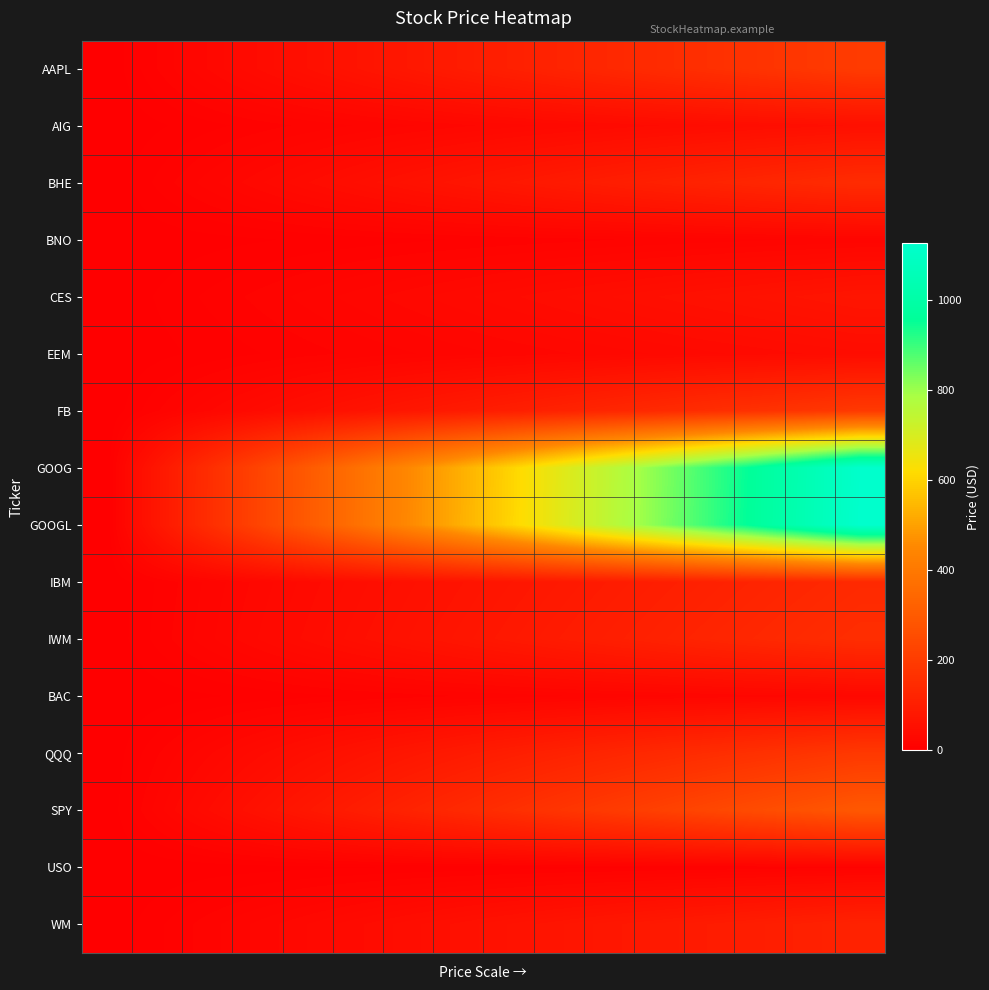

Reading left to right, list all the values displayed in this chart.

AAPL: 0.0	13.3	26.5	39.8	53.0	66.3	79.5	92.8	106.0	119.3	132.5	145.8	159.0	172.3	185.5	198.8
AIG: 0.0	3.6	7.2	10.7	14.3	17.9	21.5	25.0	28.6	32.2	35.8	39.3	42.9	46.5	50.1	53.6
BHE: 0.0	9.9	19.7	29.6	39.4	49.3	59.1	69.0	78.9	88.7	98.6	108.4	118.3	128.1	138.0	147.8
BNO: 0.0	1.3	2.5	3.8	5.1	6.4	7.6	8.9	10.2	11.5	12.7	14.0	15.3	16.6	17.8	19.1
CES: 0.0	4.8	9.6	14.5	19.3	24.1	28.9	33.7	38.6	43.4	48.2	53.0	57.8	62.7	67.5	72.3
EEM: 0.0	2.9	5.7	8.6	11.4	14.3	17.1	20.0	22.8	25.7	28.5	31.4	34.2	37.1	39.9	42.8
FB: 0.0	12.7	25.5	38.2	51.0	63.7	76.5	89.2	101.9	114.7	127.4	140.2	152.9	165.7	178.4	191.1
GOOG: 0.0	74.8	149.6	224.4	299.2	374.0	448.8	523.5	598.3	673.1	747.9	822.7	897.5	972.3	1047.1	1121.9
GOOGL: 0.0	75.0	150.0	225.1	300.1	375.1	450.1	525.2	600.2	675.2	750.2	825.3	900.3	975.3	1050.3	1125.4
IBM: 0.0	9.3	18.6	27.8	37.1	46.4	55.7	65.0	74.2	83.5	92.8	102.1	111.4	120.6	129.9	139.2
IWM: 0.0	10.3	20.5	30.8	41.1	51.3	61.6	71.8	82.1	92.4	102.6	112.9	123.2	133.4	143.7	153.9
BAC: 0.0	1.9	3.8	5.6	7.5	9.4	11.3	13.1	15.0	16.9	18.8	20.6	22.5	24.4	26.3	28.1
QQQ: 0.0	12.6	25.1	37.7	50.3	62.9	75.4	88.0	100.6	113.1	125.7	138.3	150.9	163.4	176.0	188.6
SPY: 0.0	19.6	39.2	58.8	78.4	98.0	117.6	137.2	156.8	176.4	196.0	215.6	235.2	254.8	274.4	294.0
USO: 0.0	0.8	1.6	2.4	3.2	4.0	4.8	5.6	6.4	7.2	8.0	8.8	9.6	10.4	11.2	12.0
WM: 0.0	7.7	15.4	23.2	30.9	38.6	46.3	54.1	61.8	69.5	77.2	85.0	92.7	100.4	108.1	115.9